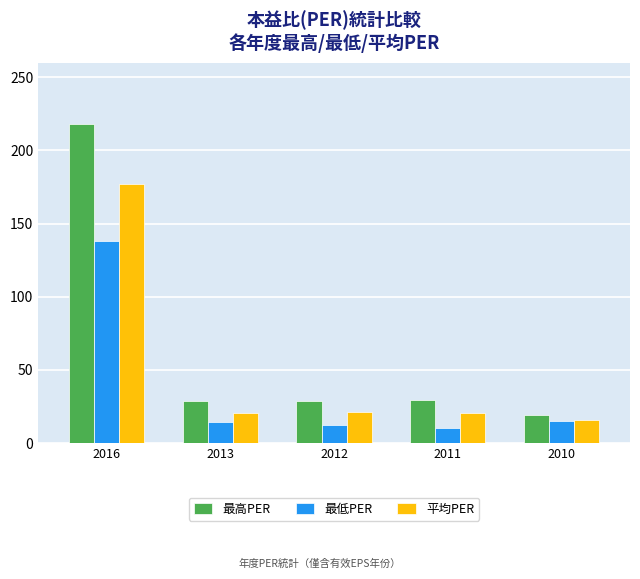

Is it true that 最低PER equals 12.2 at 2012?

True